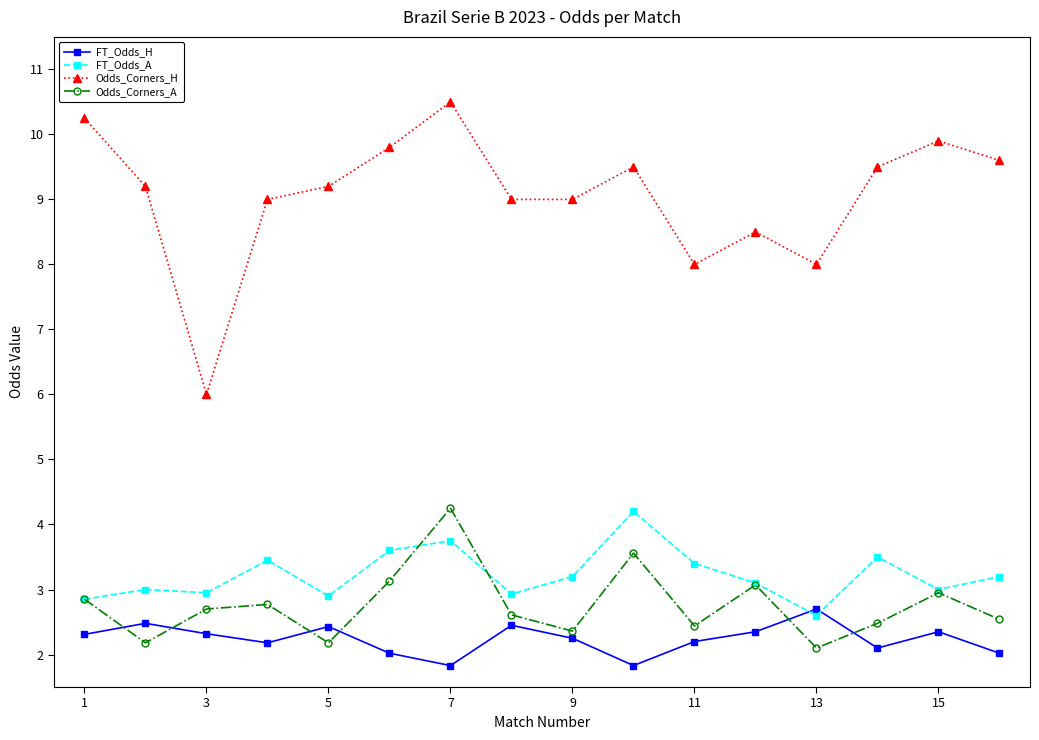

How many interior local valleys does the Odds_Corners_A series have?

5